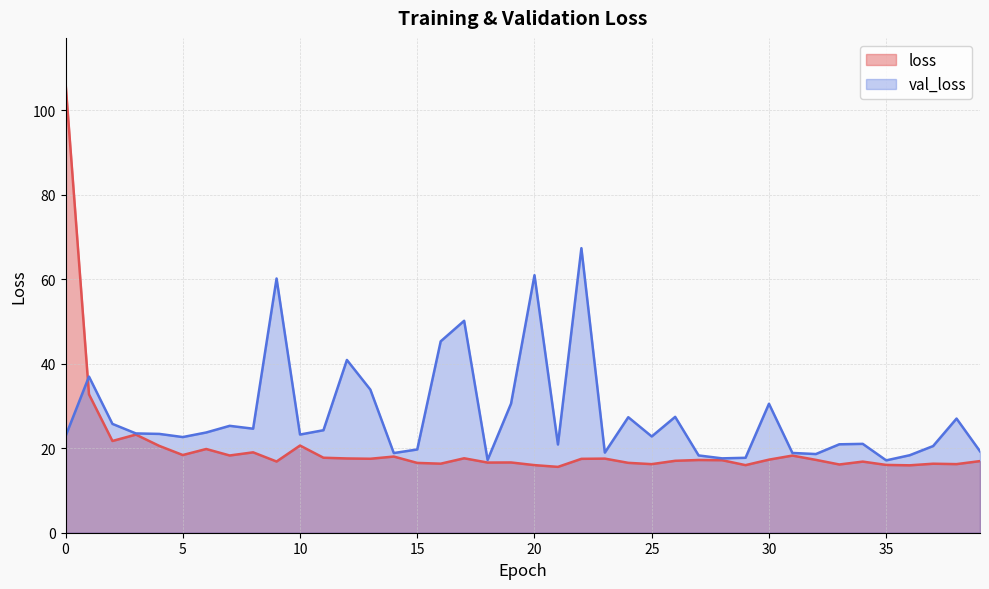

How many intersections are there between val_loss and loss?

1